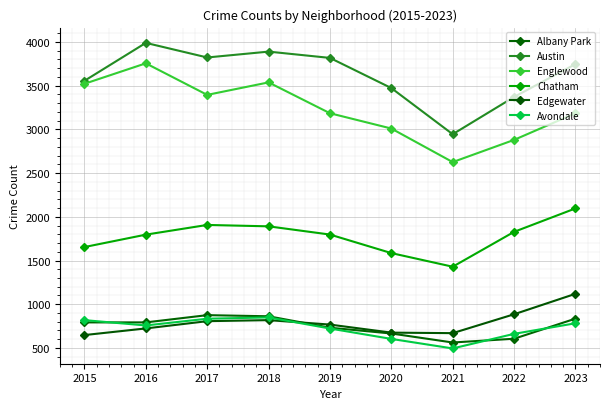

True or false: Chatham and Edgewater cross at least once.

False